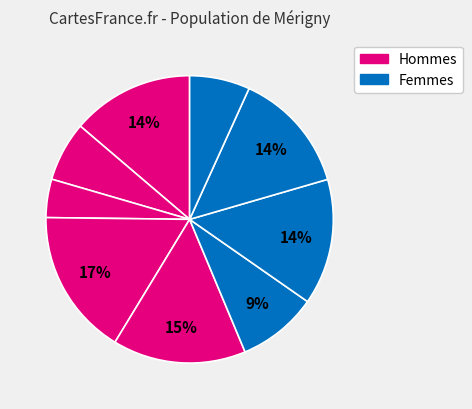

Count the number of slices in the pie.

9